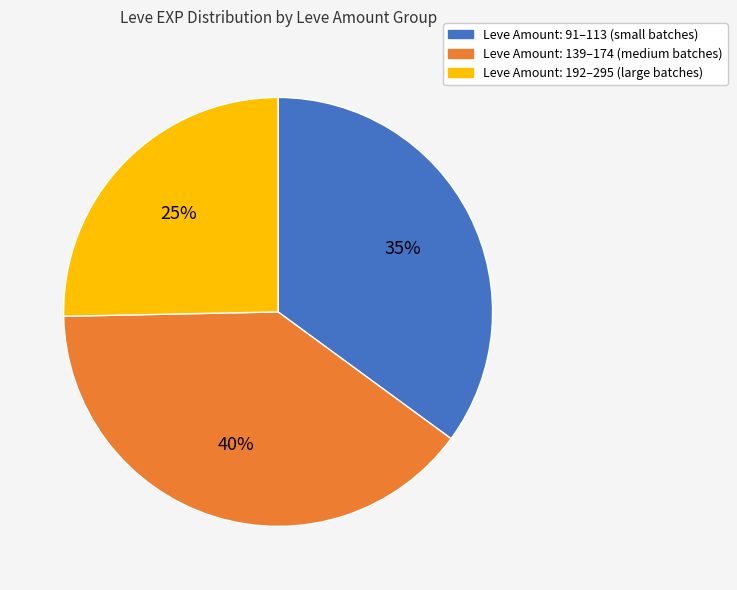

Is there any slice that represents more than half of the pie?

No